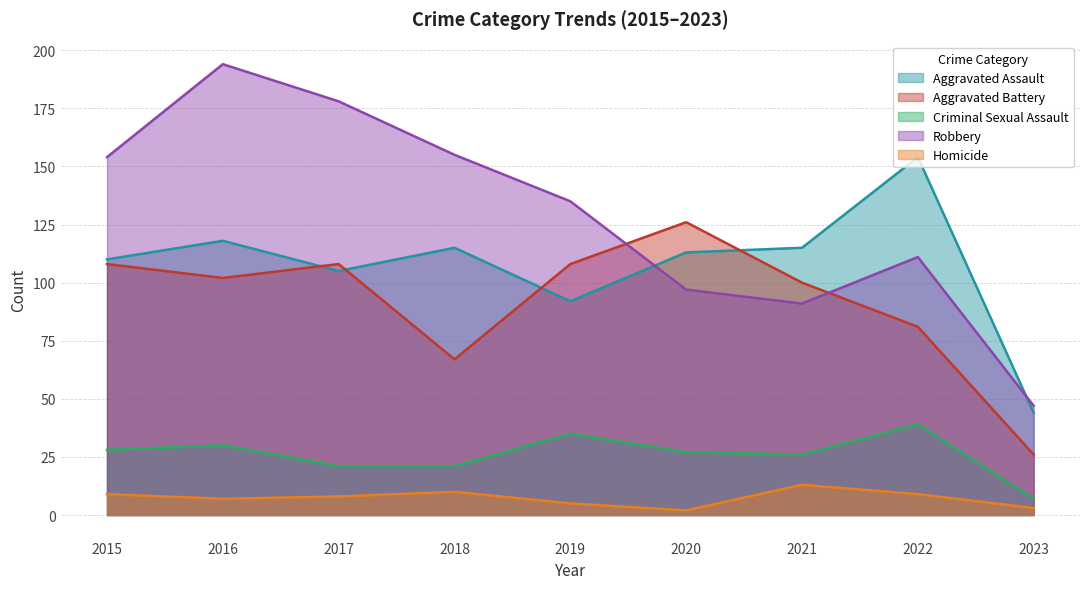

What is the smallest value displayed?

2